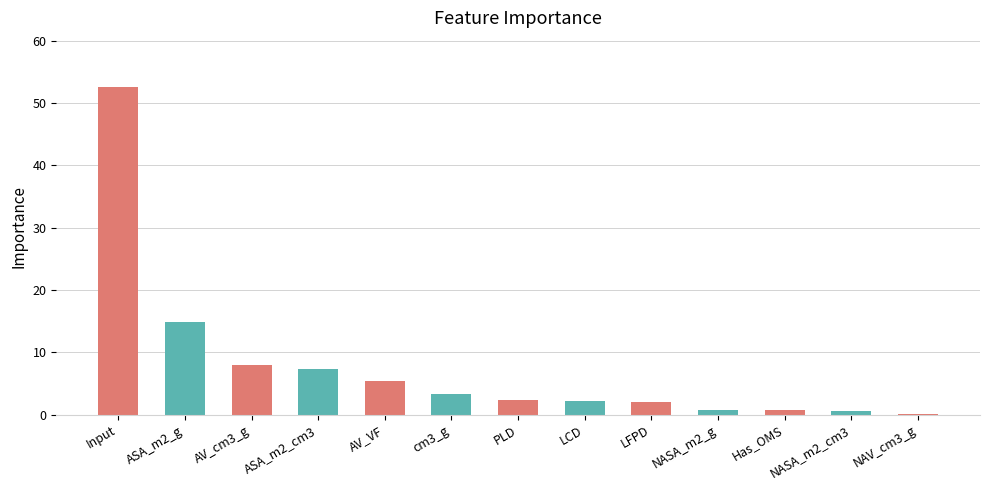

How many distinct data groups are displayed?

1